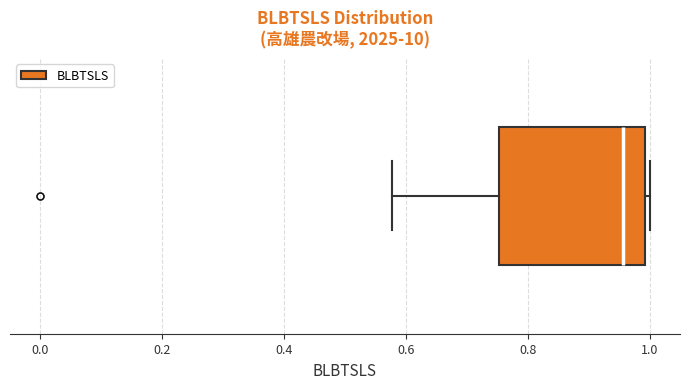

Where does the median line of the box sit on the x-axis? The values are not printed on the chart, so give them approximately, as read against the axis.

0.96